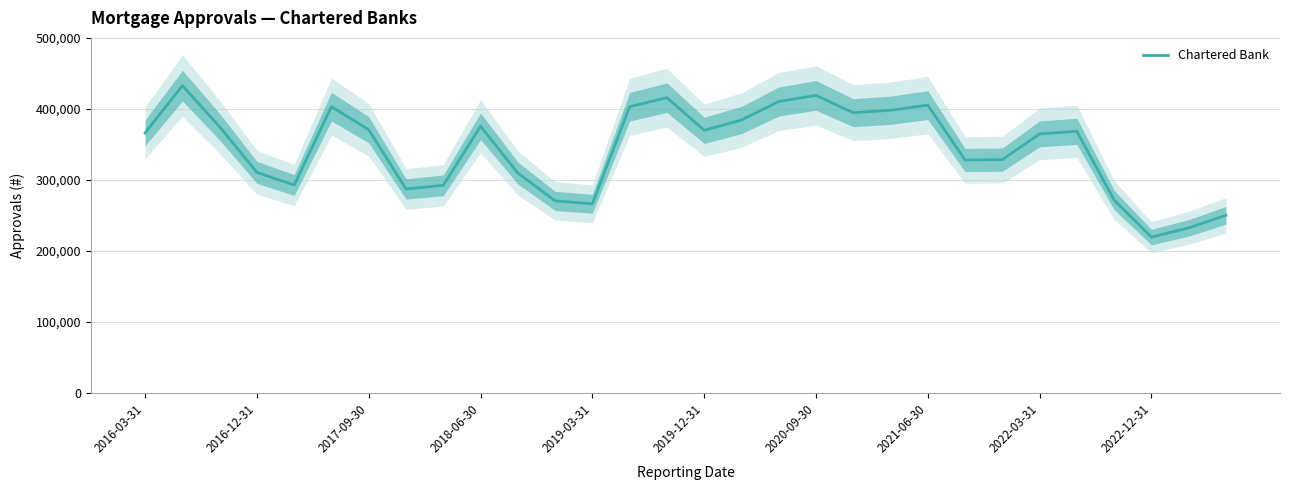

The value of Chartered Bank at 2022-03-31 is 364763. True or false?

True